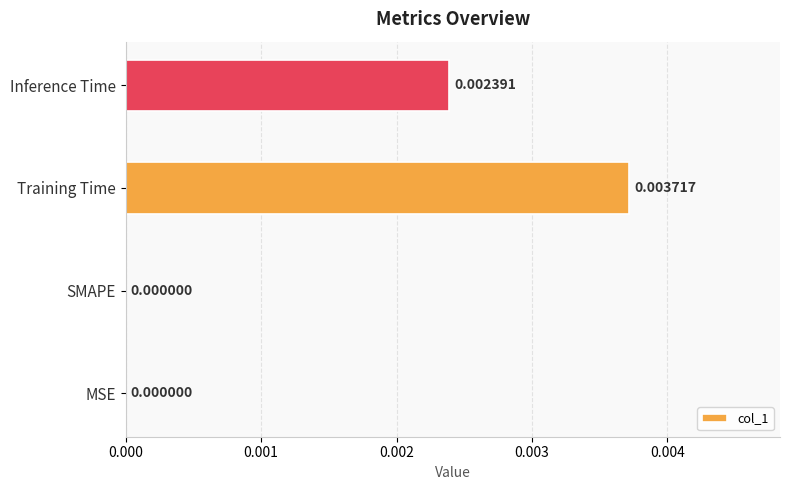

How many values are between 0 and 1?

4